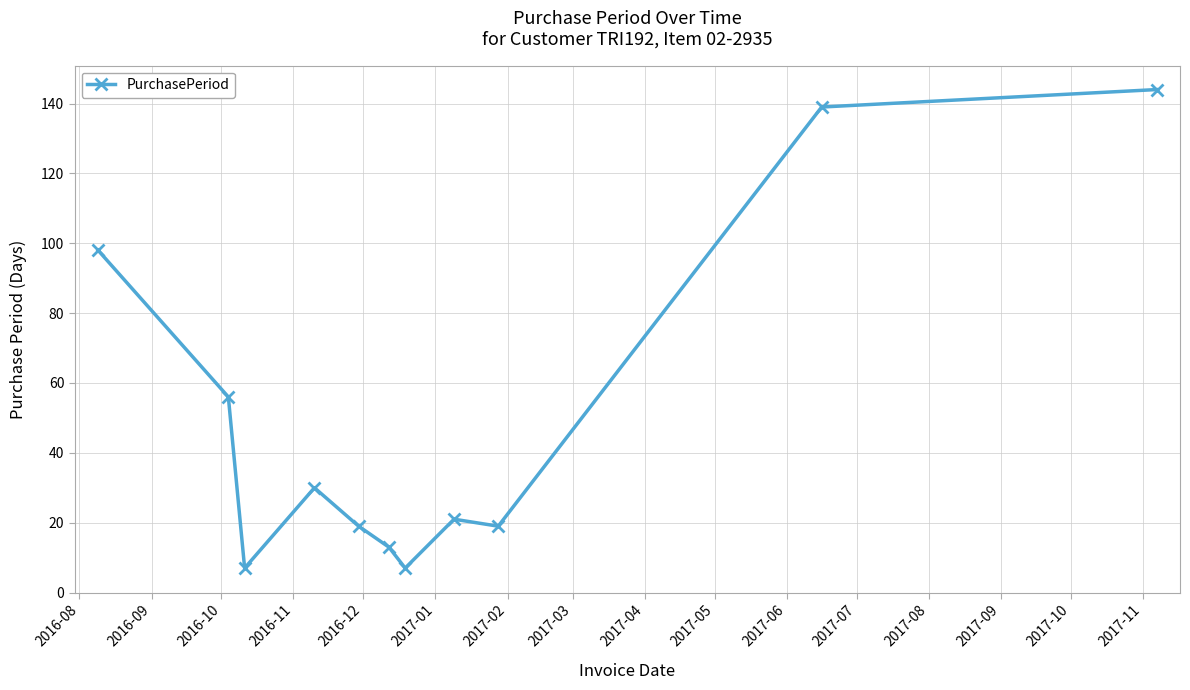

What is the value of the 4th point from the left?

30